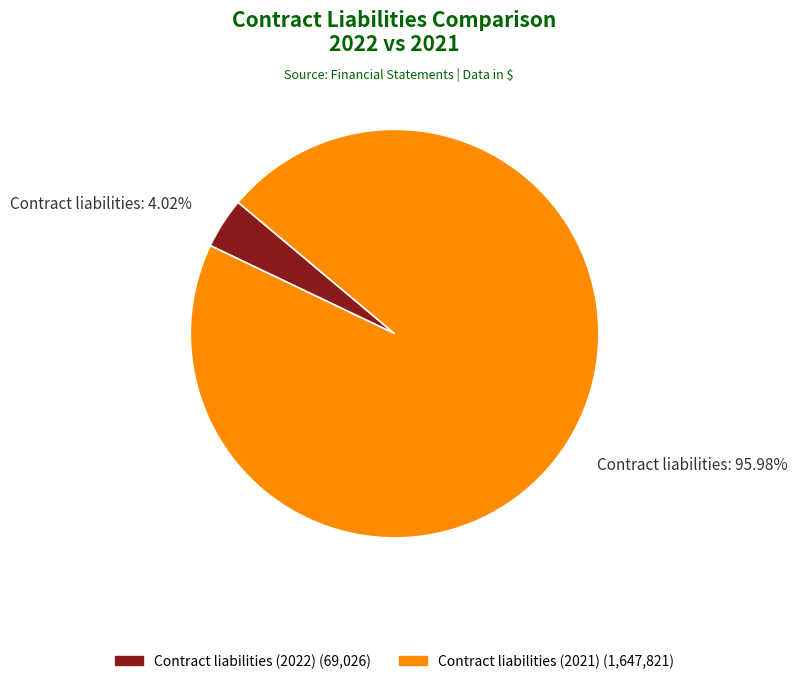

Is there any slice that represents more than half of the pie?

Yes